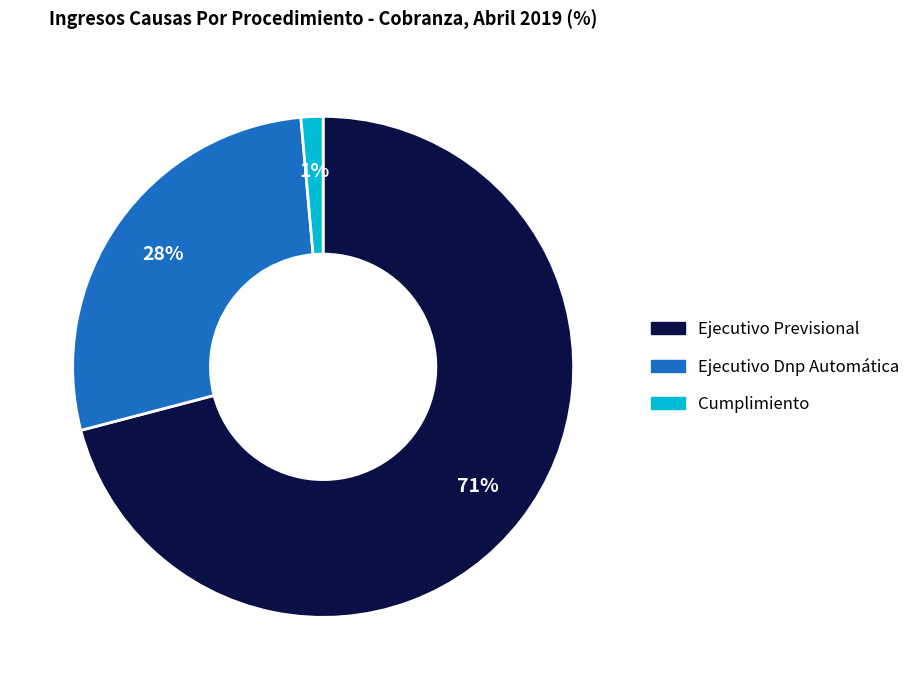

Which category accounts for the majority?

Ejecutivo Previsional